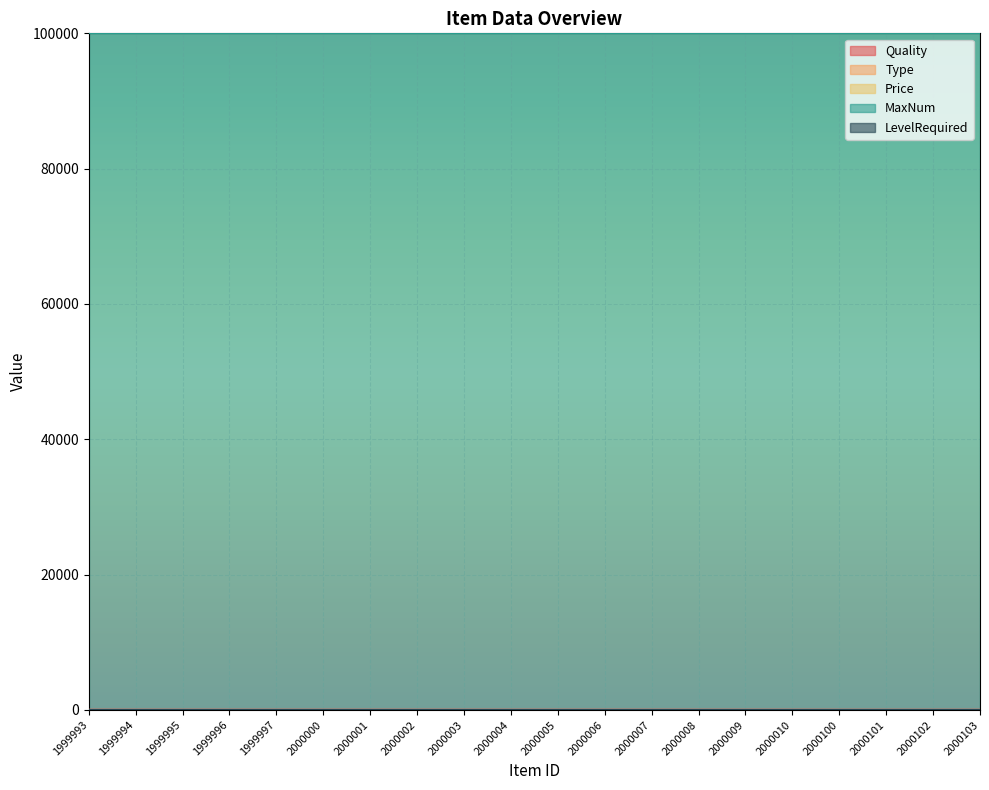

Which series has the largest total across all categories?

MaxNum